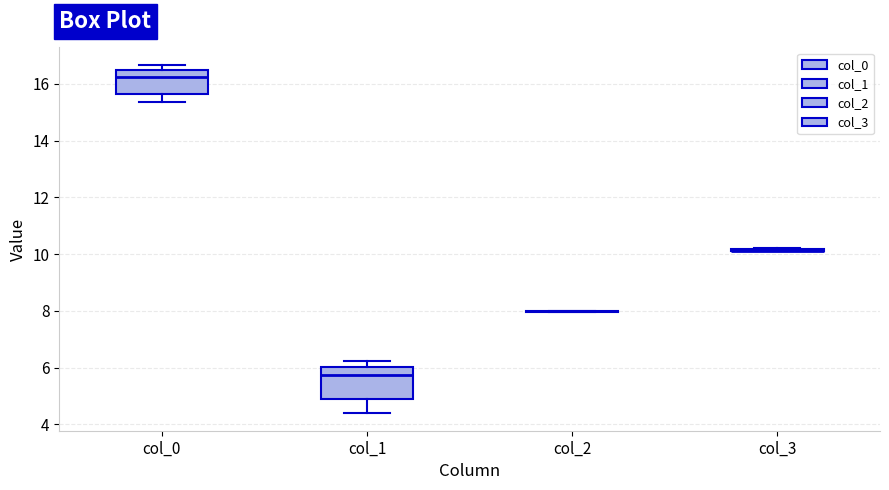

Where does the median line of the box for col_1 sit on the y-axis? The values are not printed on the chart, so give them approximately, as read against the axis.

5.8